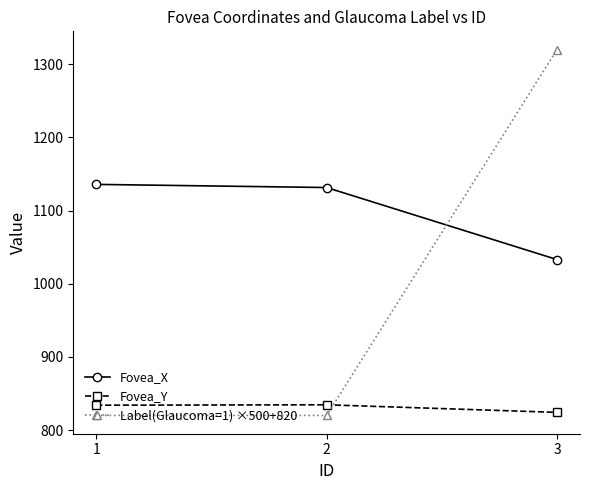

List the series in order of their peak value, highest first.

Label(Glaucoma=1) ×500+820, Fovea_X, Fovea_Y